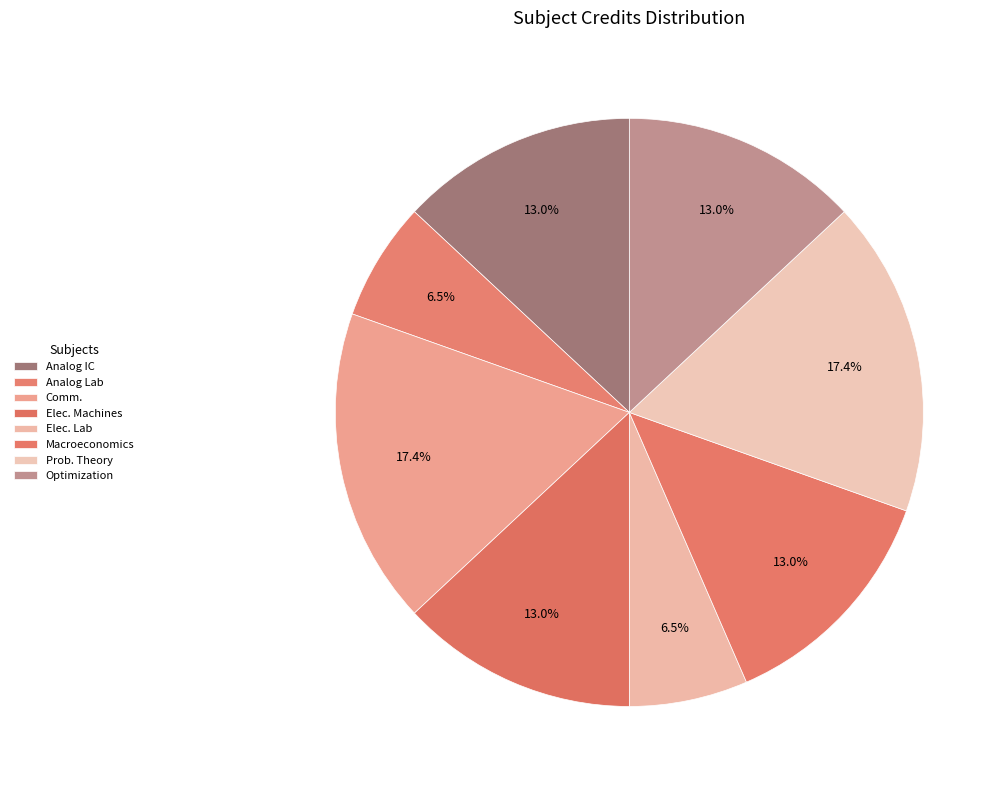

How many slices are in this pie chart?

8